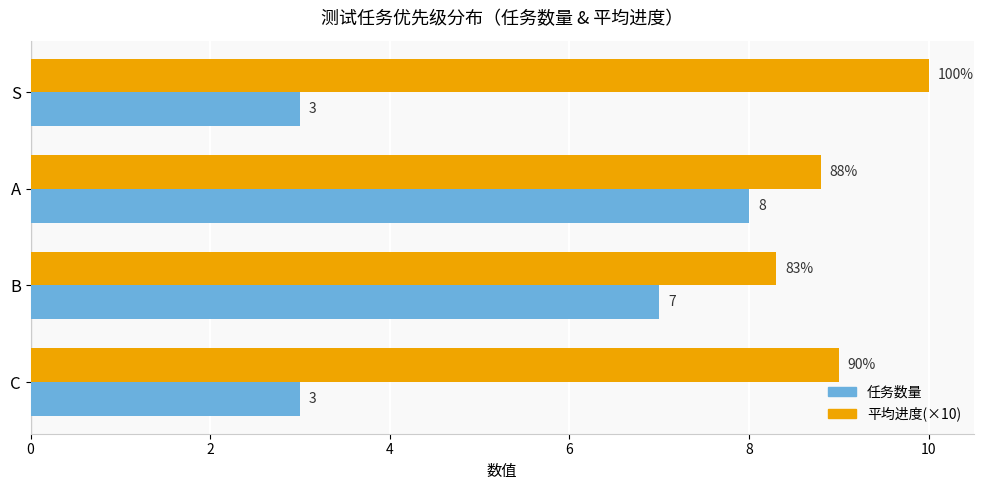

How many data points in 平均进度(×10) are less than 9?

2